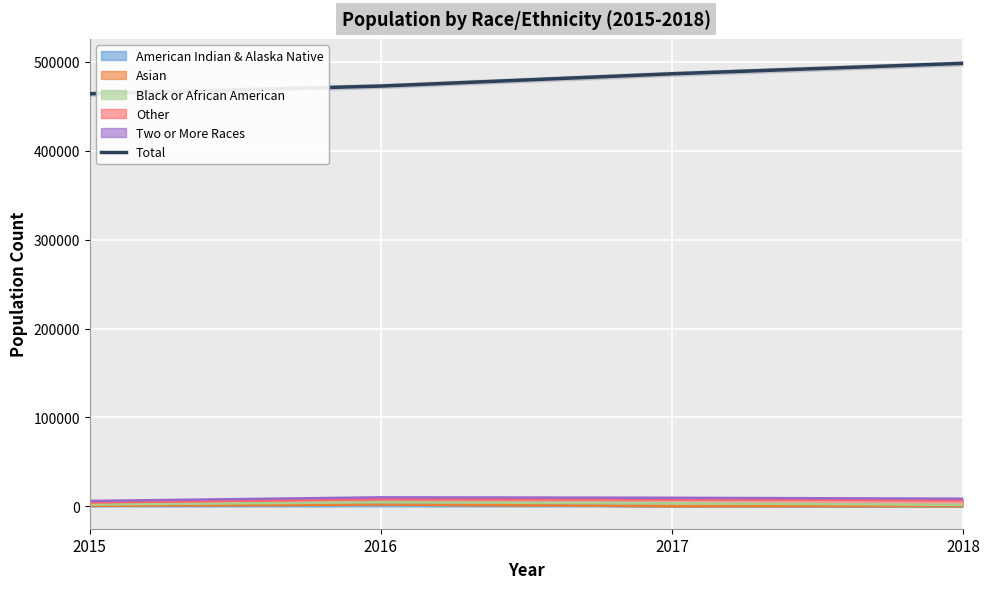

Where does the data first go above 486299?

2018